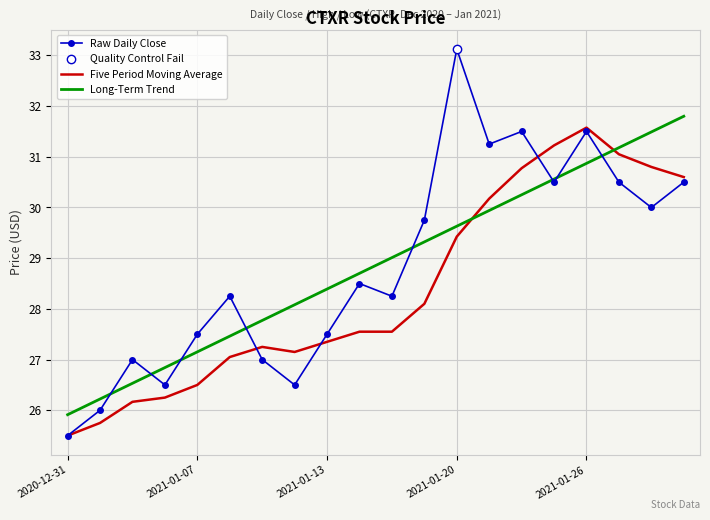

How many intersections are there between Long-Term Trend and Five Period Moving Average?

2